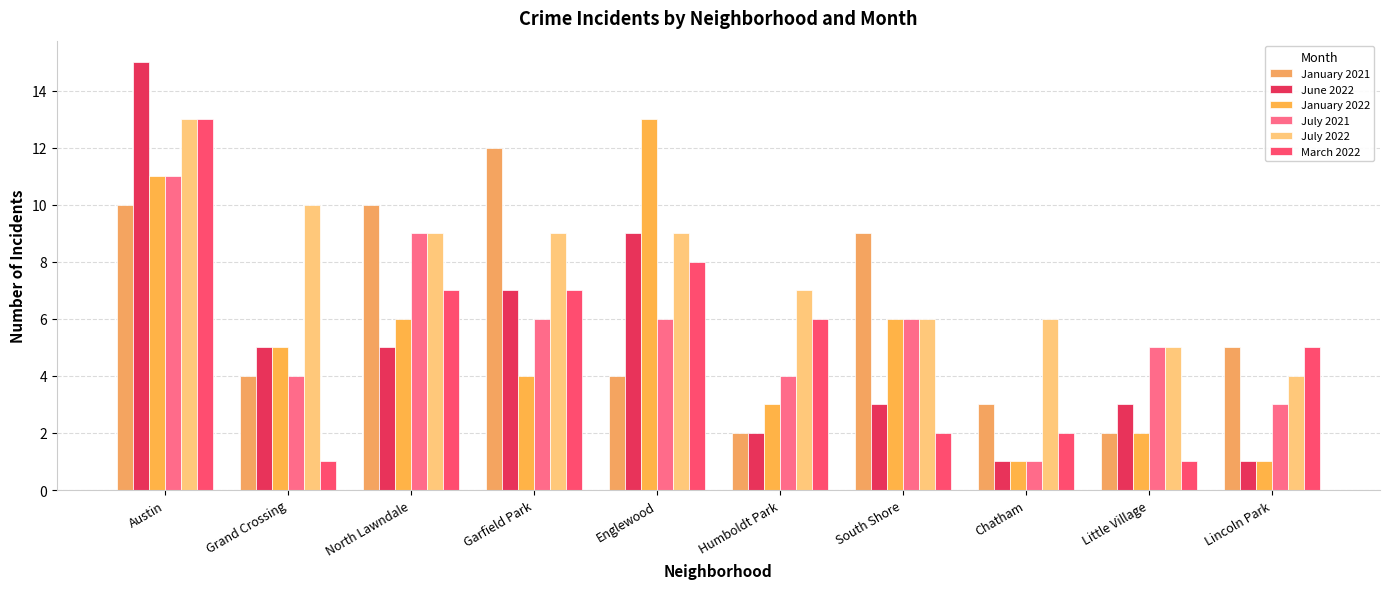

Count the July 2021 values in the range 4 to 6.

6